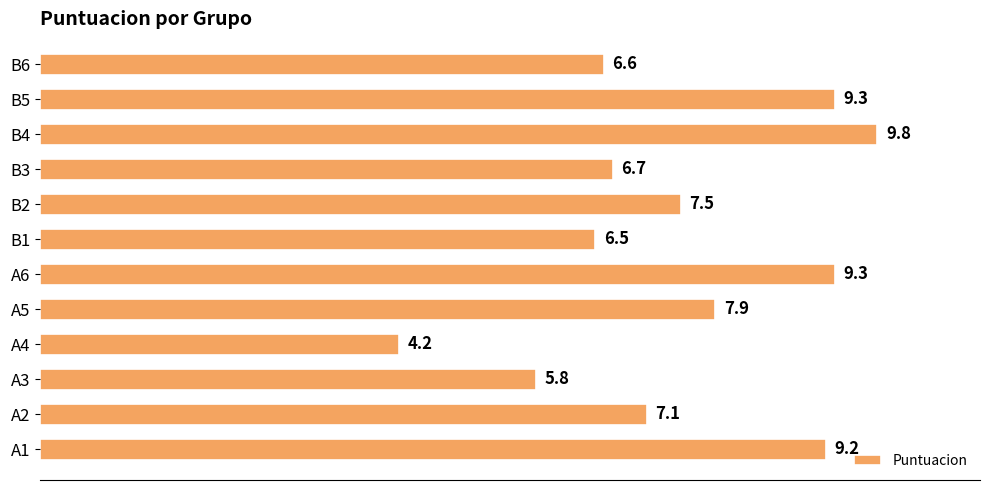

True or false: the data shows 2.5 at B1.

False